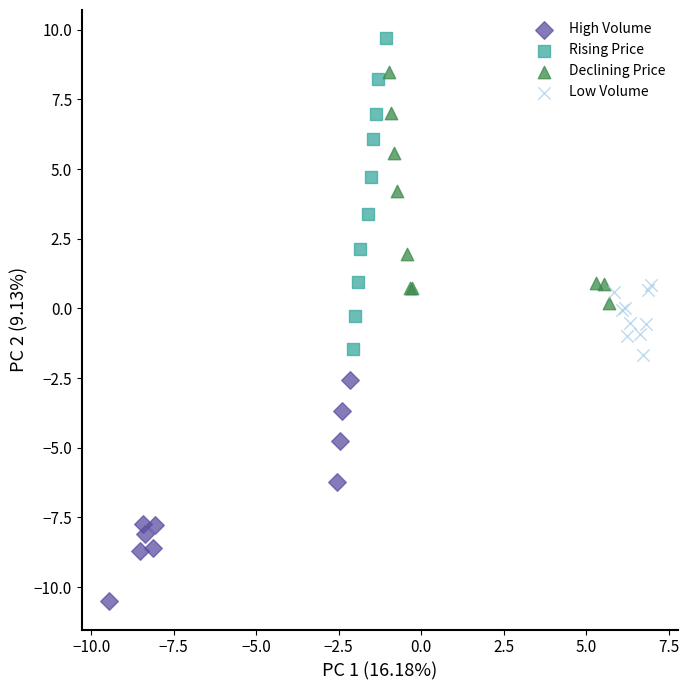

Which series has the largest Y range (max minus min)?

Rising Price